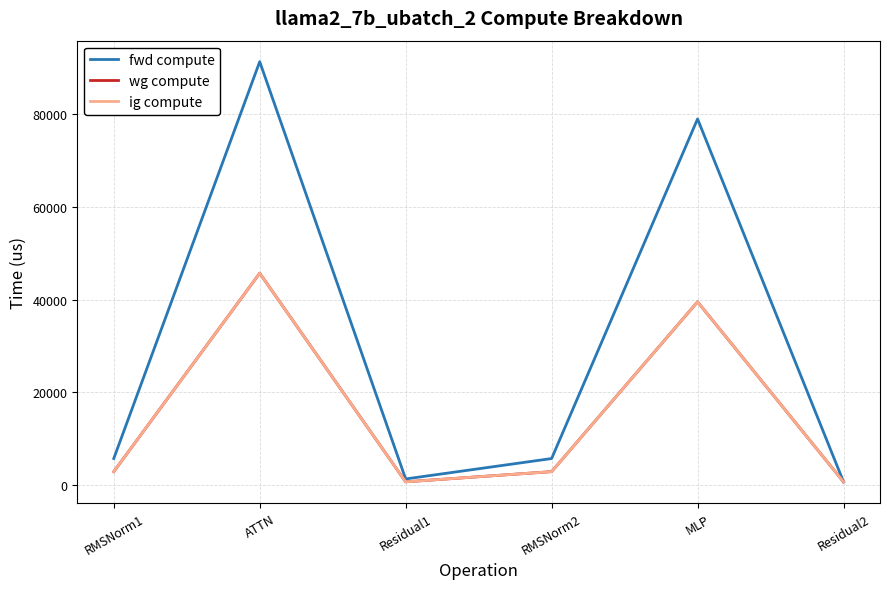

Which series has the largest range (max minus min)?

fwd compute